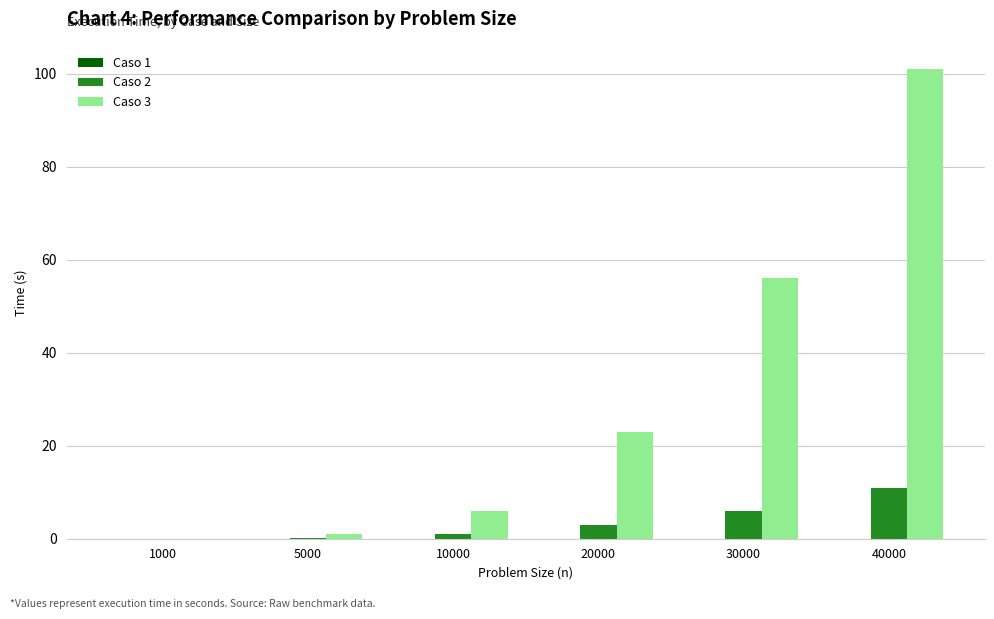

The value of Caso 2 at 40000 is 11.0. True or false?

True